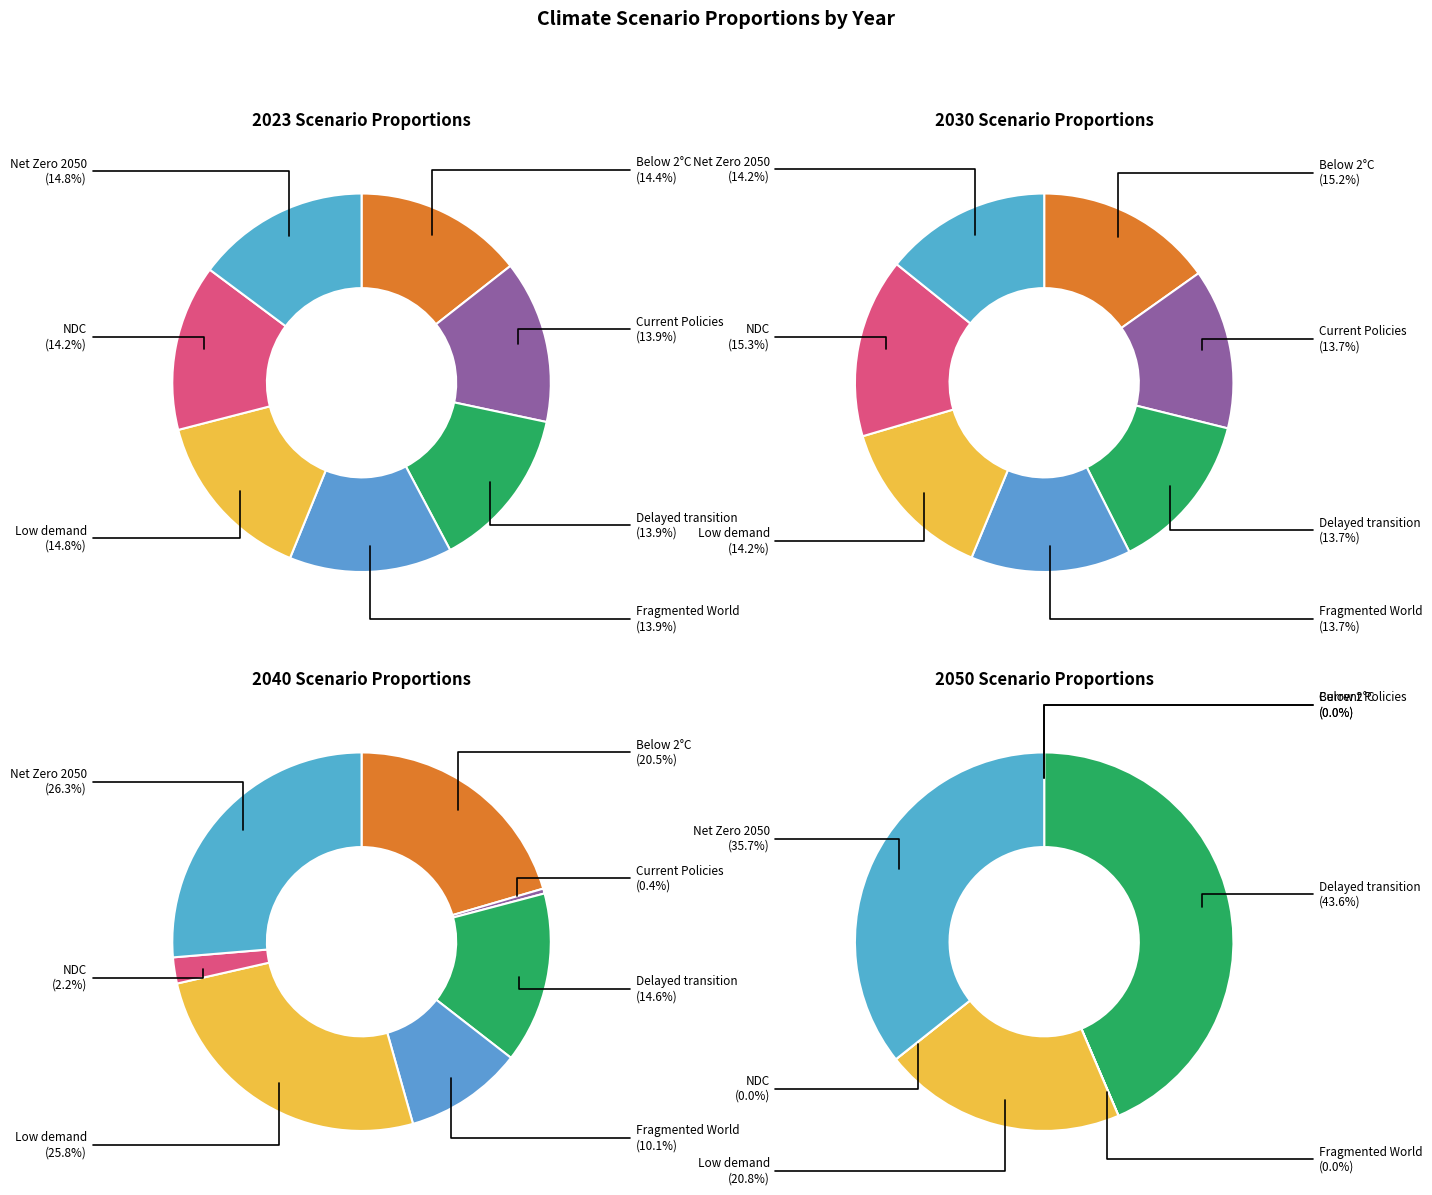

Count the number of slices in the pie.

7